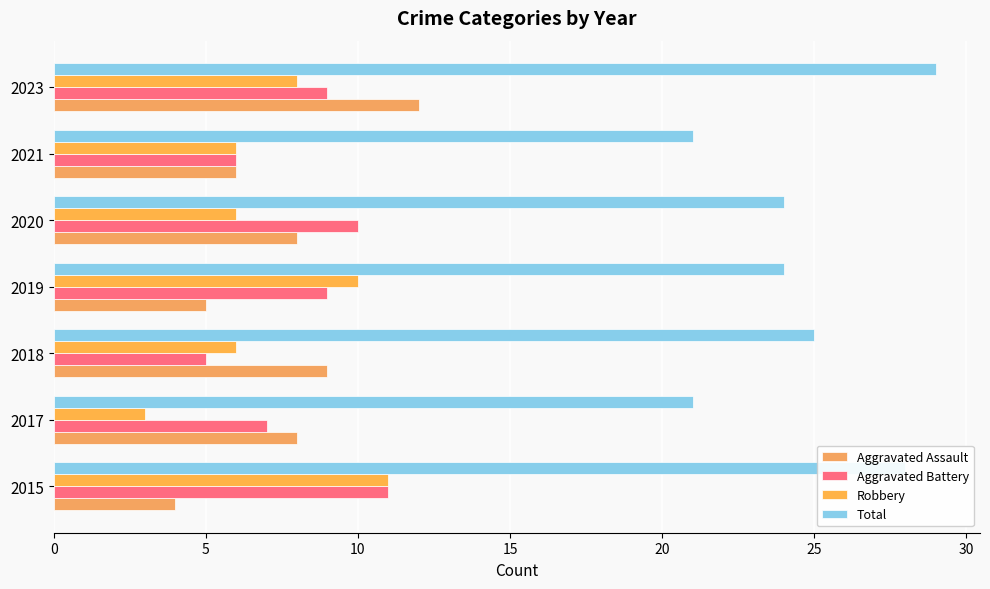

What is the average value of the Aggravated Assault series?

7